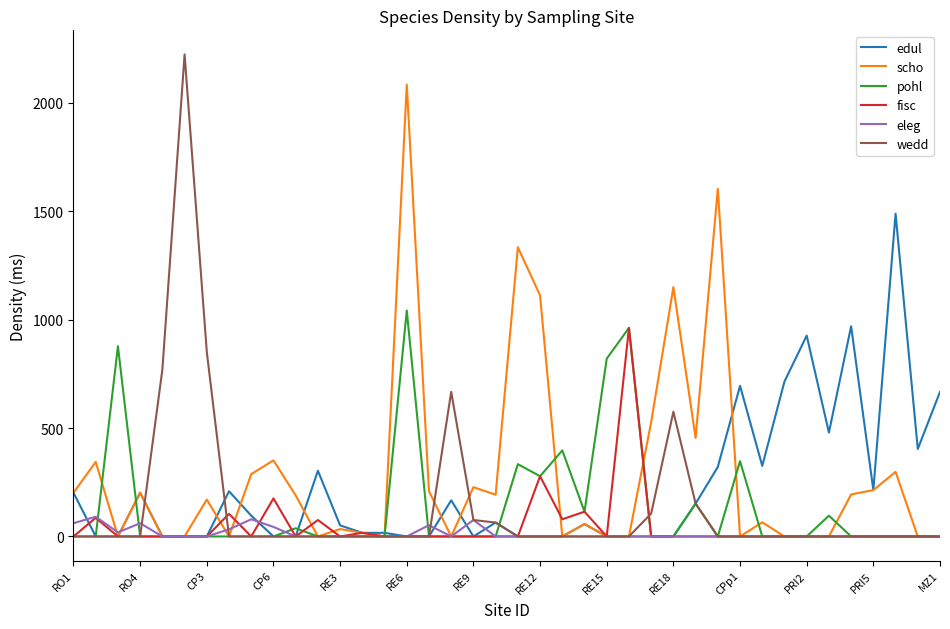

Which series has the widest spread of values?

wedd